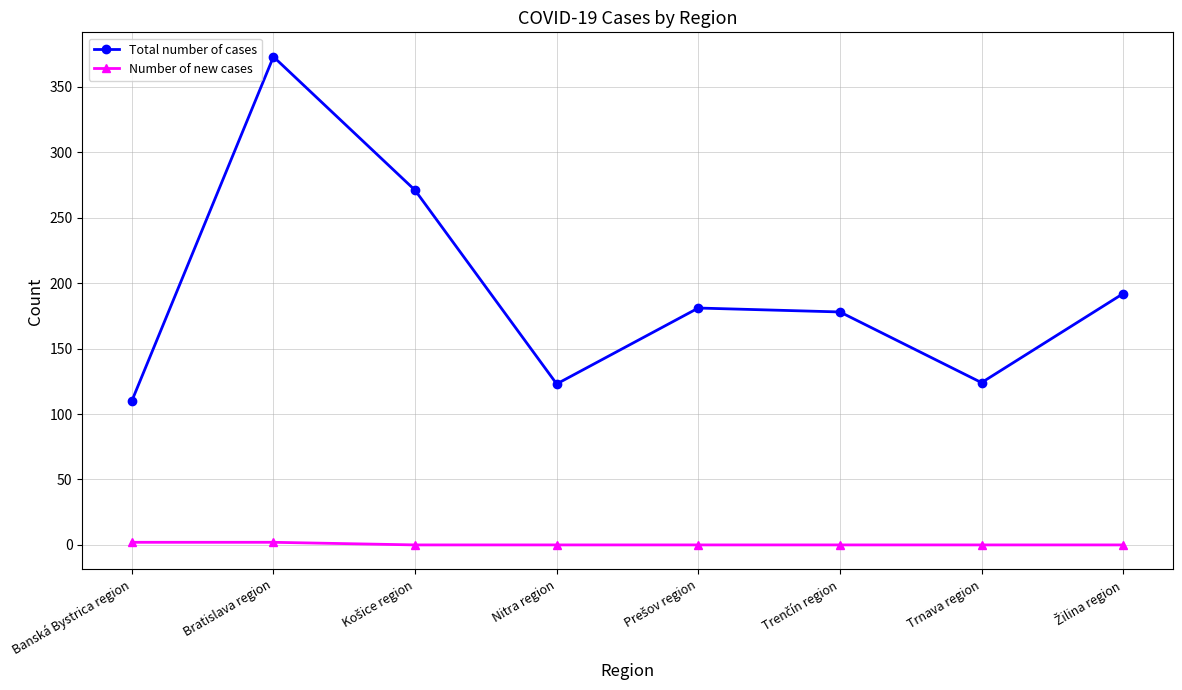

Is this an area chart (filled region under the line)?

No